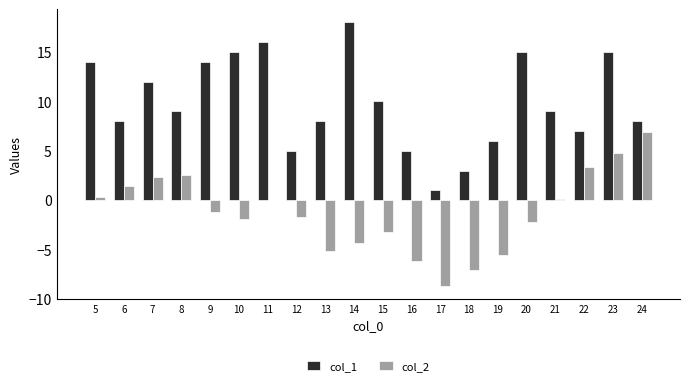

The value of col_1 at 24 is 8.0. True or false?

True